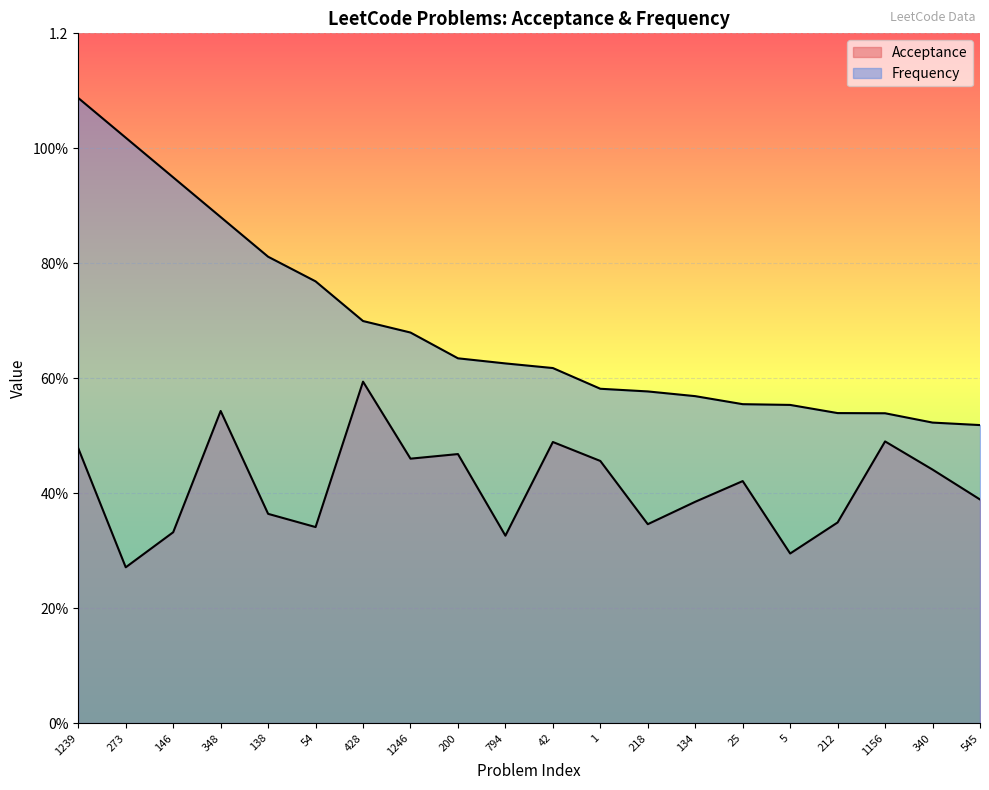

Does the chart display data point markers on the line(s)?

No